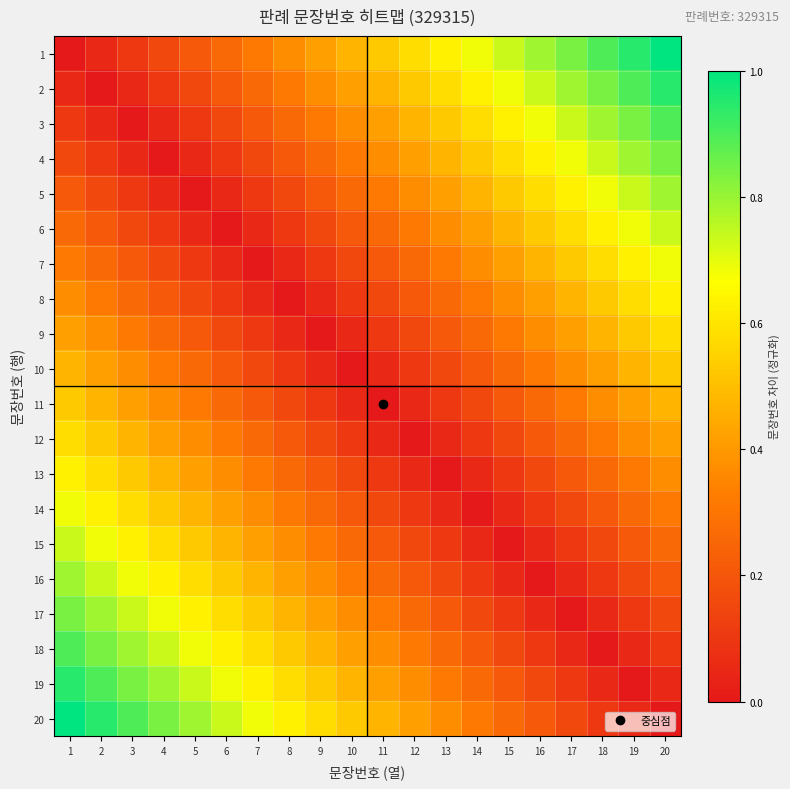

At how many categories does at least one series exceed 0?

20